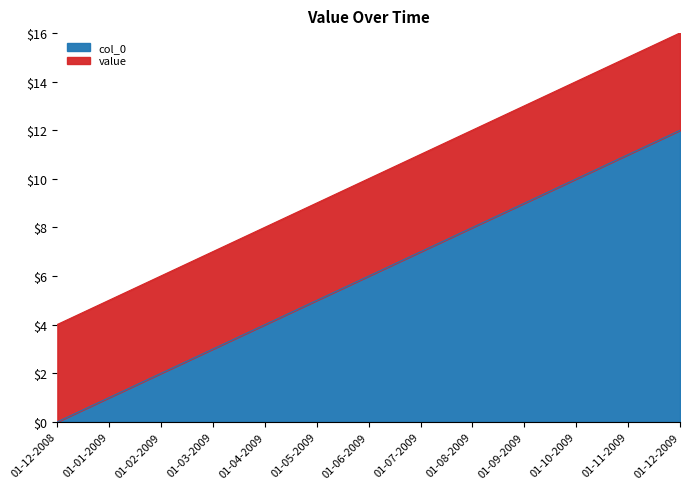

What is the label of the 3rd point from the left?

01-02-2009